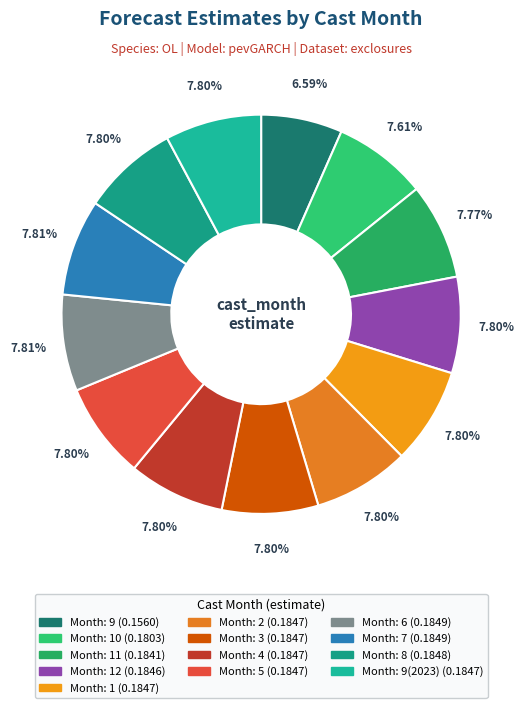

Count the number of slices in the pie.

13